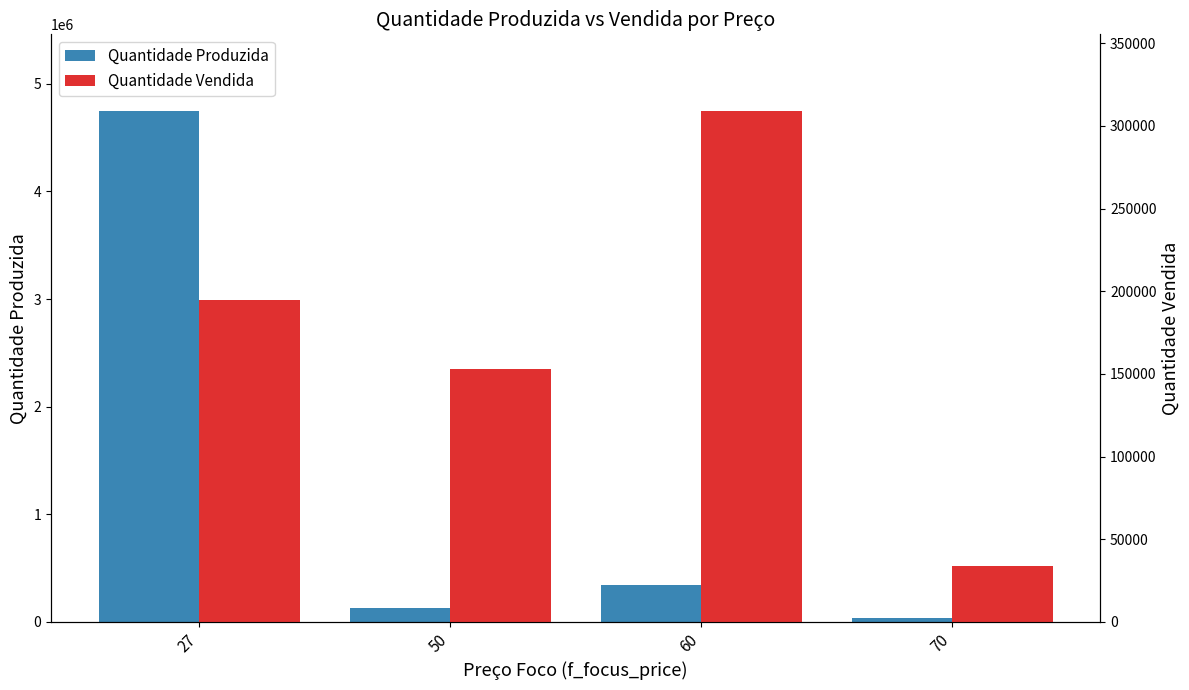

Where is Quantidade Produzida nearest to the value 2391150?

60